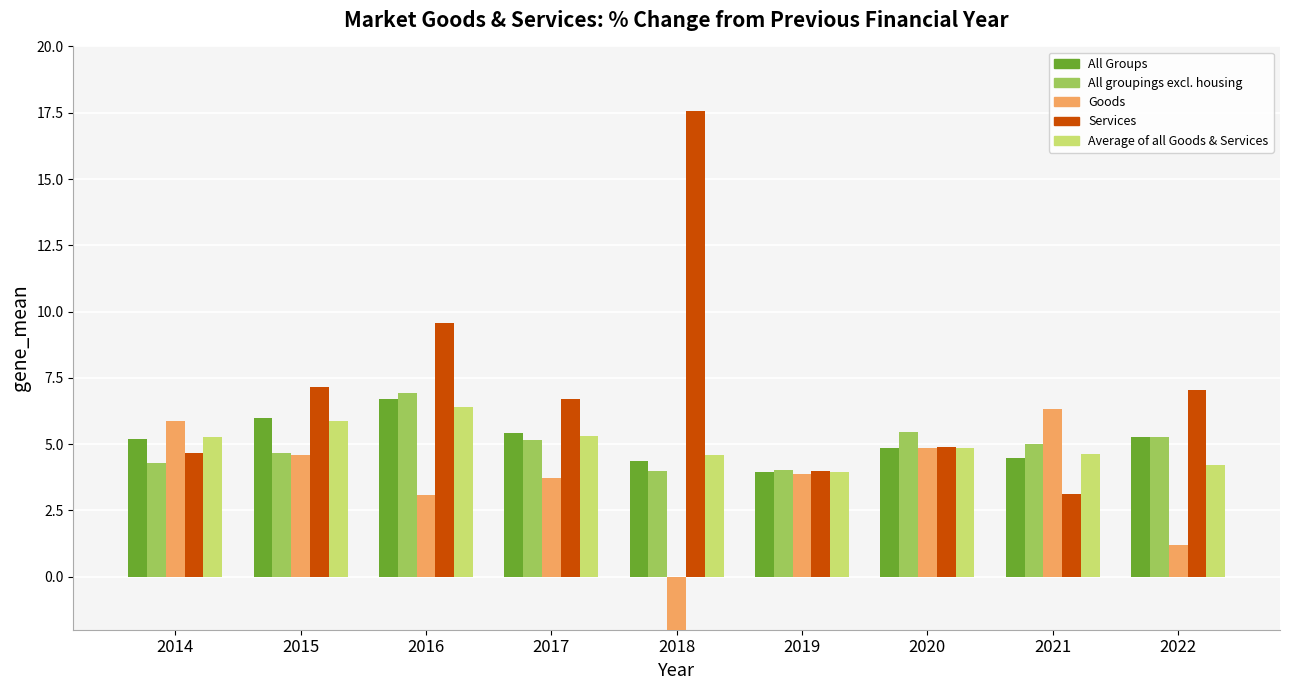

Are the bars horizontal?

No